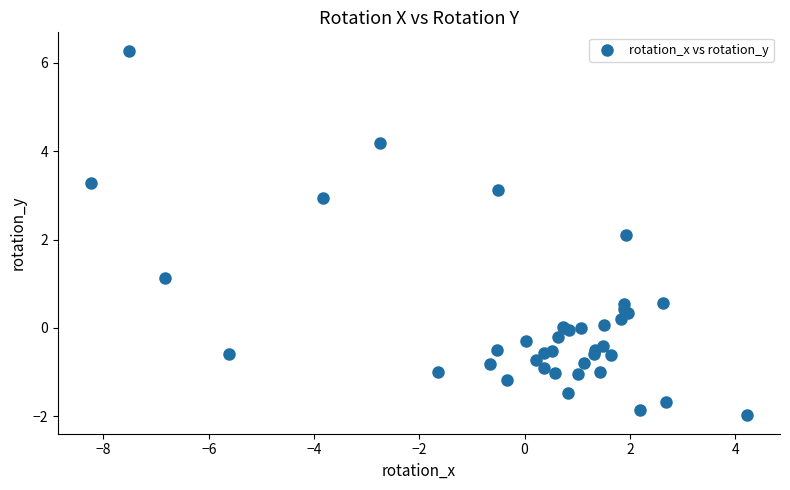

What Y value in the scatter plot is closest to 2?

2.1